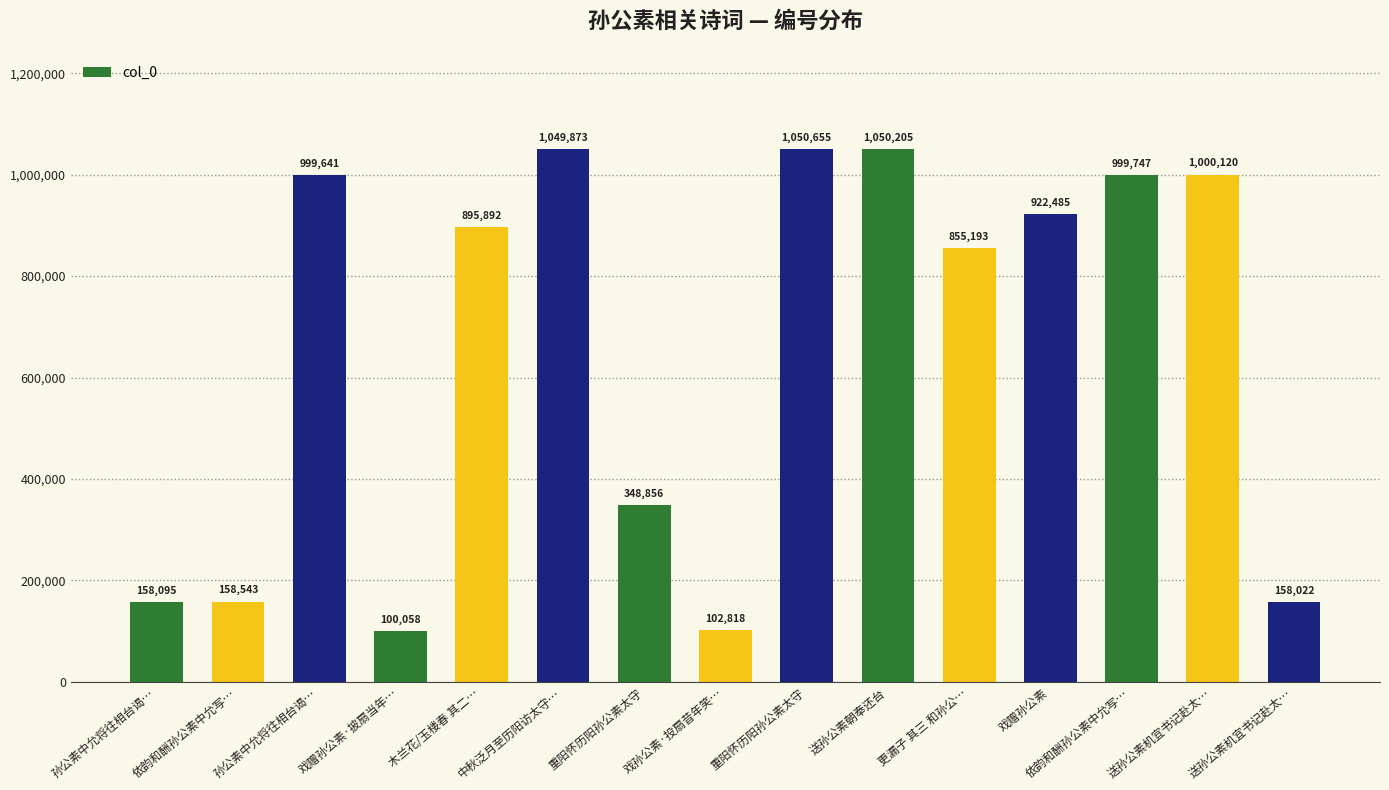

Which category has the highest value across all series?

重阳怀历阳孙公素太守